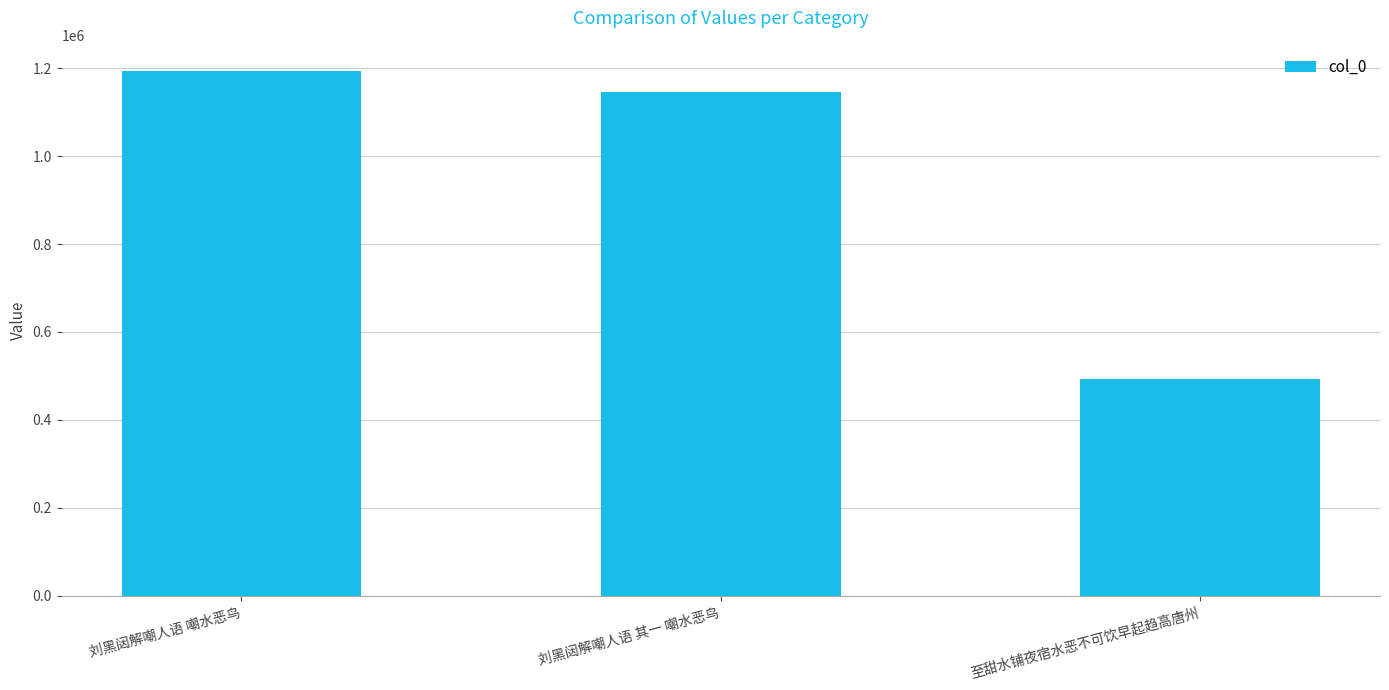

What is the difference between the maximum and minimum values?

699843